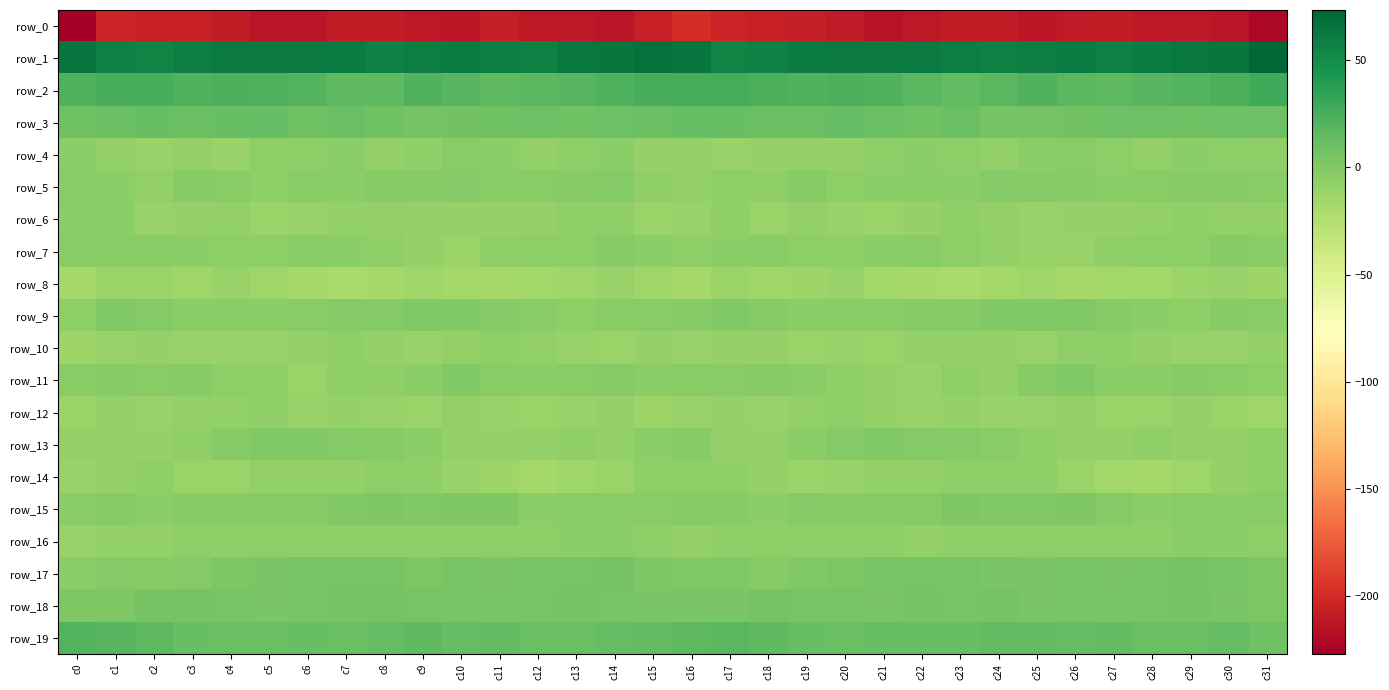

What is the average value of the row_14 series?

-9.7